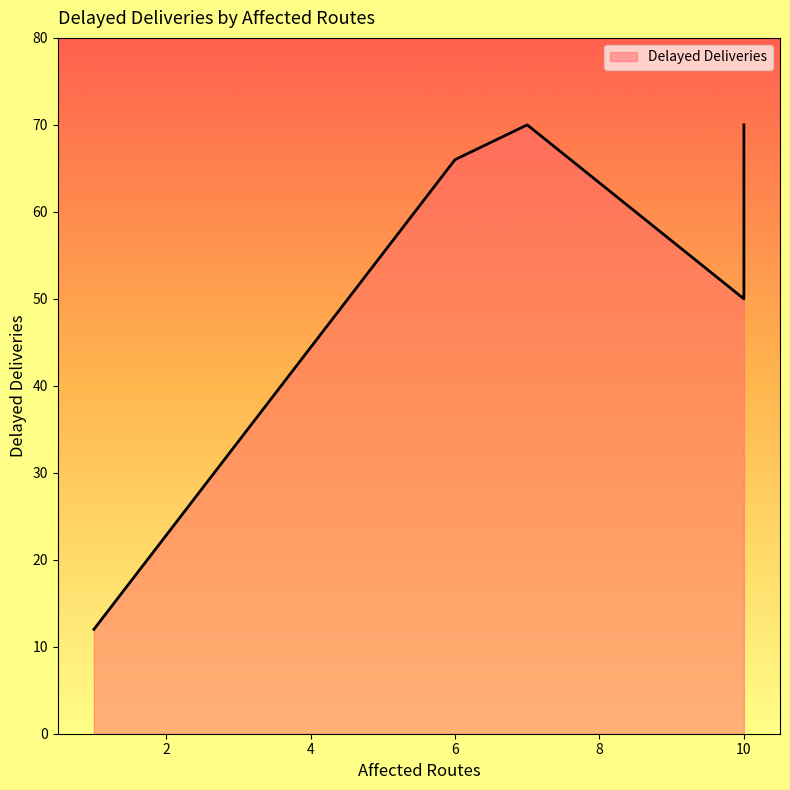

Is it true that the value at DISR-00008 is 26?

False